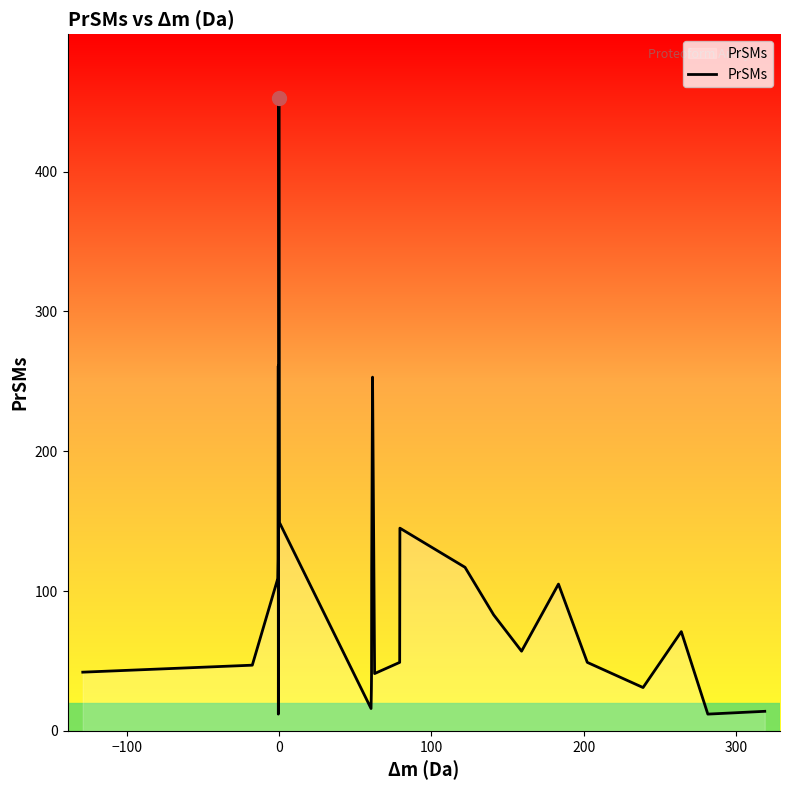

What is the difference between the maximum and minimum values?

441